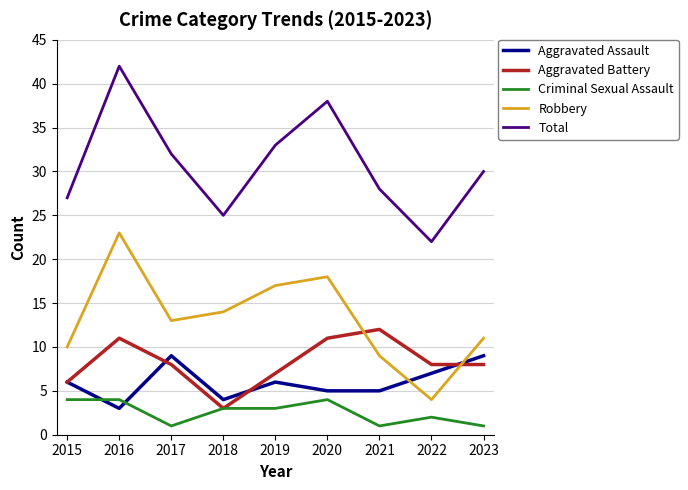

Rank the series at 2022 from highest to lowest value.

Total, Aggravated Battery, Aggravated Assault, Robbery, Criminal Sexual Assault